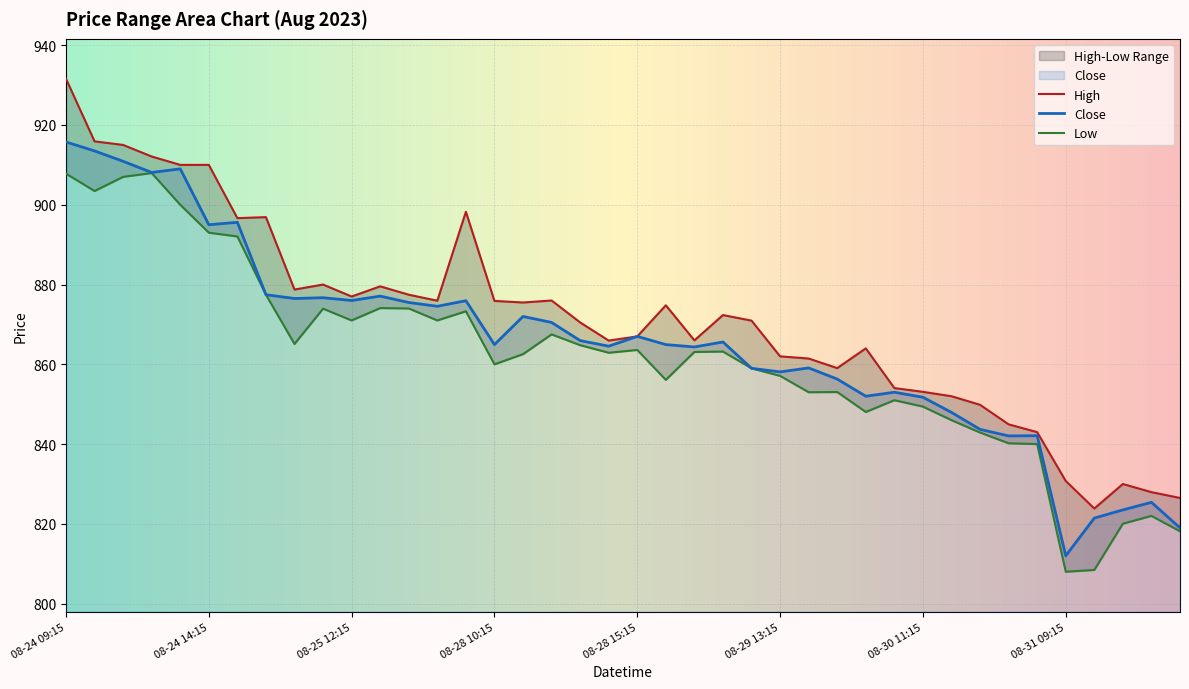

What is the sum of the High values at 08-25 14:15 and 08-30 10:15?

1731.5